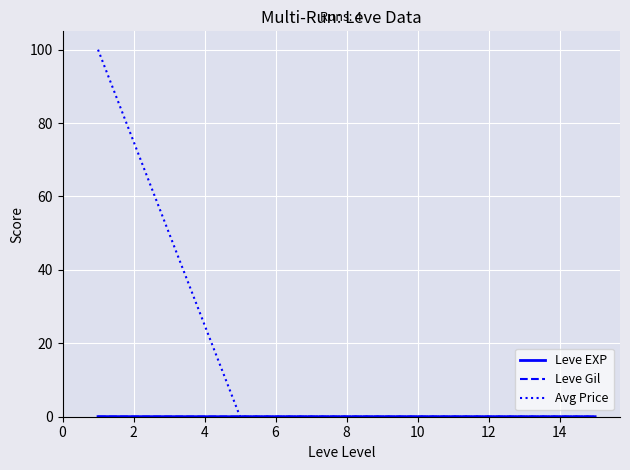

At how many categories does at least one series exceed 59?

1